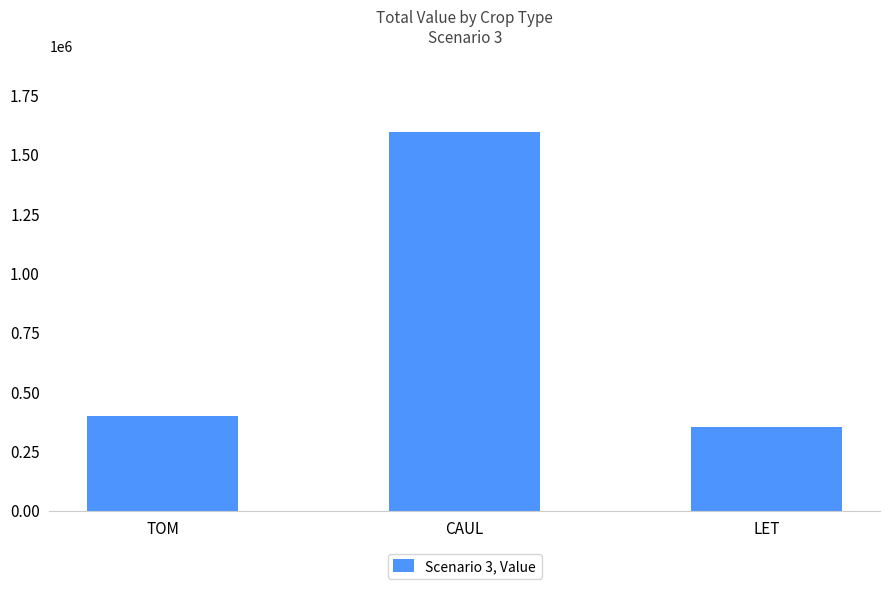

Count the number of data series in this chart.

1